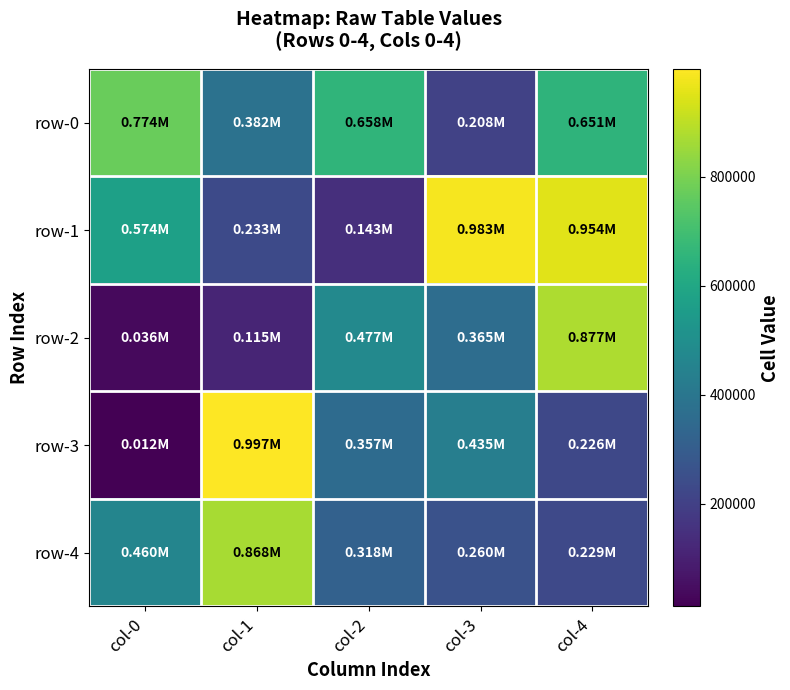

Which has a higher value, col-3 or col-0?

col-0